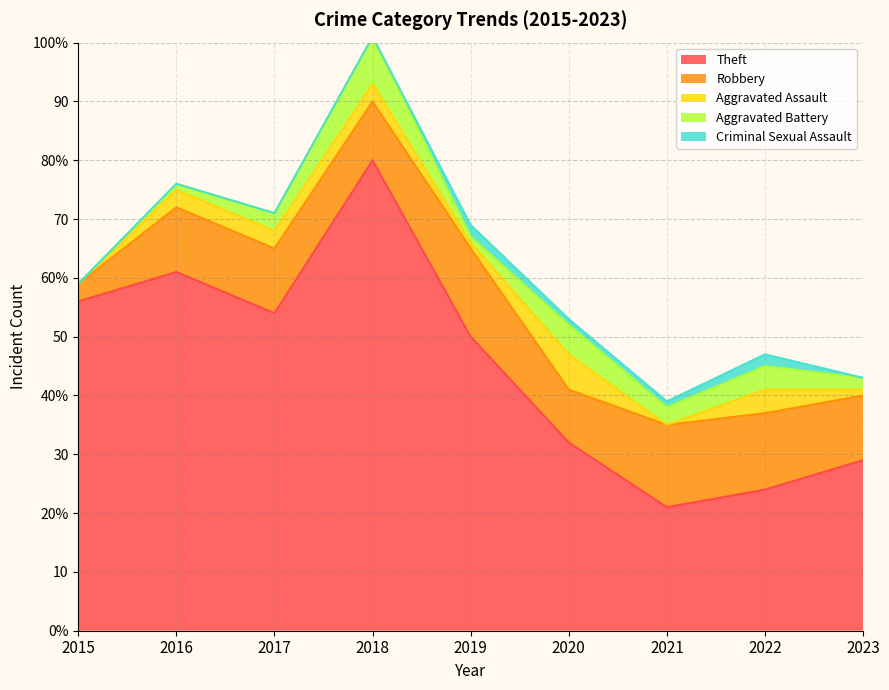

At which label is Theft closest to 50?

2019